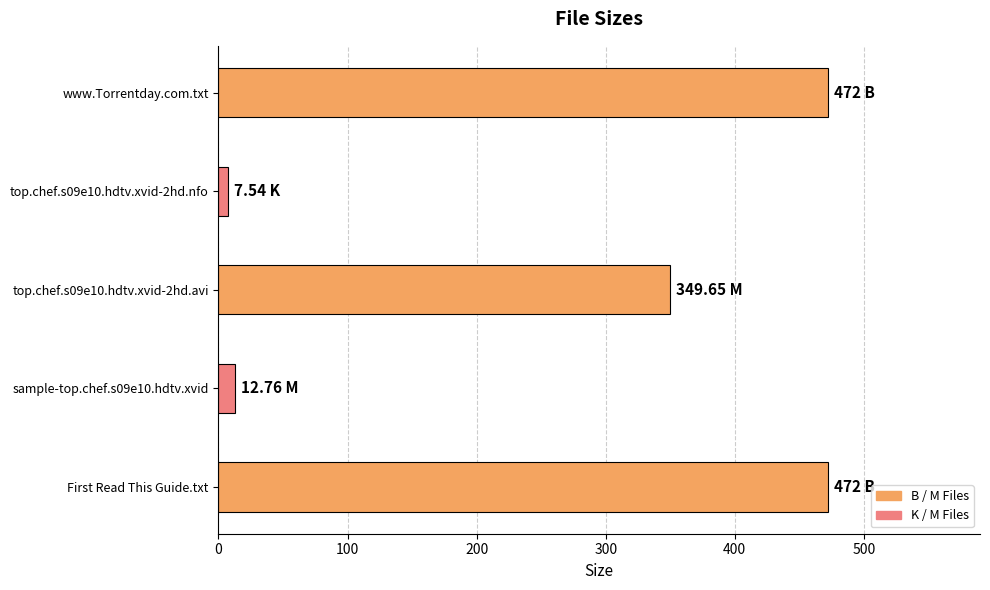

What is the difference between the maximum and minimum values?

464.5